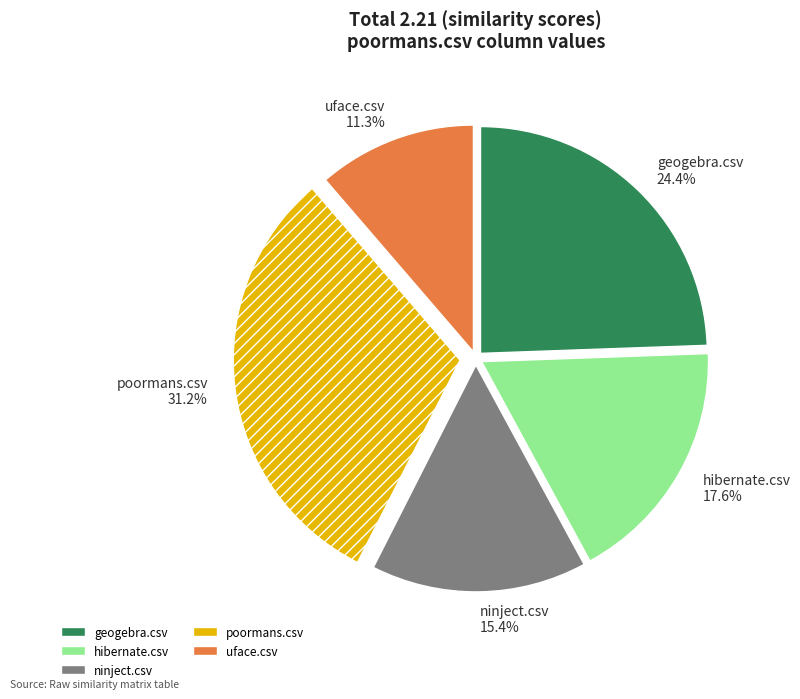

To the nearest percent, what is the average slice percentage?

20%